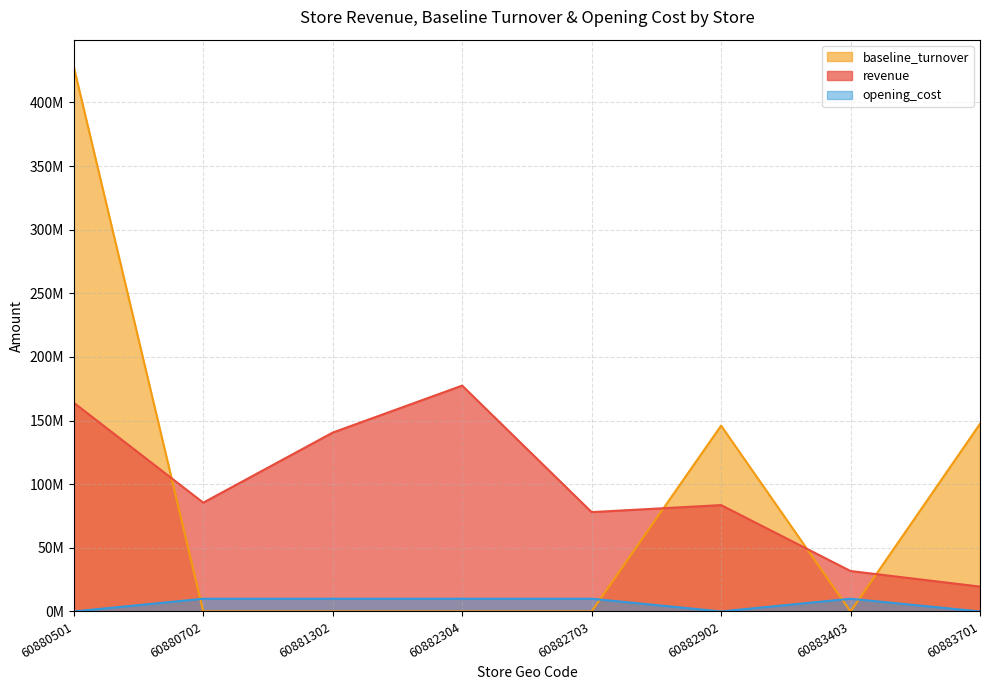

Is it true that opening_cost equals 10000000.0 at 60880702?

True